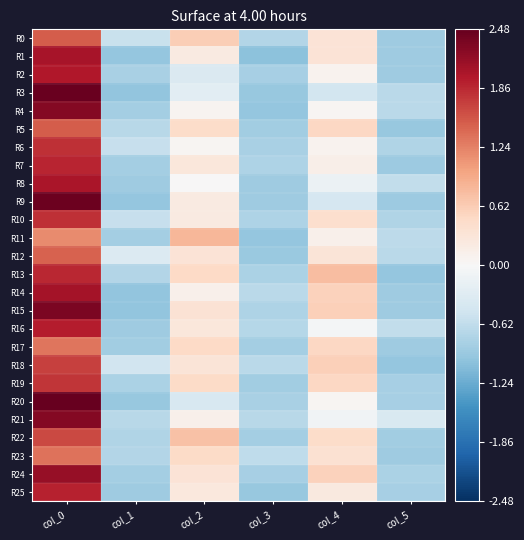

Reading left to right, extract all data points from this chart.

R0: col_0=1.5	col_1=-0.5	col_2=0.6	col_3=-0.7	col_4=0.3	col_5=-0.9
R1: col_0=2.0	col_1=-1.0	col_2=0.2	col_3=-1.0	col_4=0.3	col_5=-0.9
R2: col_0=2.0	col_1=-0.8	col_2=-0.4	col_3=-0.8	col_4=0.1	col_5=-0.9
R3: col_0=2.5	col_1=-1.0	col_2=-0.3	col_3=-0.9	col_4=-0.5	col_5=-0.7
R4: col_0=2.3	col_1=-0.8	col_2=0.1	col_3=-1.0	col_4=0.0	col_5=-0.7
R5: col_0=1.5	col_1=-0.7	col_2=0.5	col_3=-0.9	col_4=0.5	col_5=-0.9
R6: col_0=1.8	col_1=-0.6	col_2=0.0	col_3=-0.8	col_4=0.1	col_5=-0.7
R7: col_0=1.9	col_1=-0.8	col_2=0.3	col_3=-0.8	col_4=0.1	col_5=-0.9
R8: col_0=2.0	col_1=-0.9	col_2=0.0	col_3=-0.9	col_4=-0.1	col_5=-0.6
R9: col_0=2.4	col_1=-1.0	col_2=0.2	col_3=-0.9	col_4=-0.4	col_5=-0.9
R10: col_0=1.8	col_1=-0.6	col_2=0.2	col_3=-0.8	col_4=0.4	col_5=-0.7
R11: col_0=1.2	col_1=-0.9	col_2=0.8	col_3=-1.0	col_4=0.1	col_5=-0.6
R12: col_0=1.5	col_1=-0.3	col_2=0.3	col_3=-0.9	col_4=0.3	col_5=-0.7
R13: col_0=1.9	col_1=-0.7	col_2=0.5	col_3=-0.8	col_4=0.8	col_5=-1.0
R14: col_0=2.1	col_1=-1.0	col_2=0.1	col_3=-0.7	col_4=0.6	col_5=-0.9
R15: col_0=2.3	col_1=-1.0	col_2=0.4	col_3=-0.8	col_4=0.6	col_5=-0.9
R16: col_0=1.9	col_1=-0.9	col_2=0.3	col_3=-0.7	col_4=-0.0	col_5=-0.6
R17: col_0=1.3	col_1=-0.9	col_2=0.5	col_3=-0.8	col_4=0.5	col_5=-0.9
R18: col_0=1.7	col_1=-0.5	col_2=0.3	col_3=-0.7	col_4=0.6	col_5=-1.0
R19: col_0=1.8	col_1=-0.8	col_2=0.5	col_3=-0.9	col_4=0.5	col_5=-0.8
R20: col_0=2.5	col_1=-0.9	col_2=-0.4	col_3=-0.8	col_4=0.1	col_5=-0.8
R21: col_0=2.3	col_1=-0.7	col_2=0.1	col_3=-0.7	col_4=-0.1	col_5=-0.4
R22: col_0=1.6	col_1=-0.7	col_2=0.7	col_3=-0.8	col_4=0.5	col_5=-0.9
R23: col_0=1.4	col_1=-0.7	col_2=0.5	col_3=-0.6	col_4=0.4	col_5=-0.9
R24: col_0=2.2	col_1=-0.9	col_2=0.3	col_3=-0.8	col_4=0.6	col_5=-0.8
R25: col_0=1.9	col_1=-0.9	col_2=0.3	col_3=-0.9	col_4=0.2	col_5=-0.8